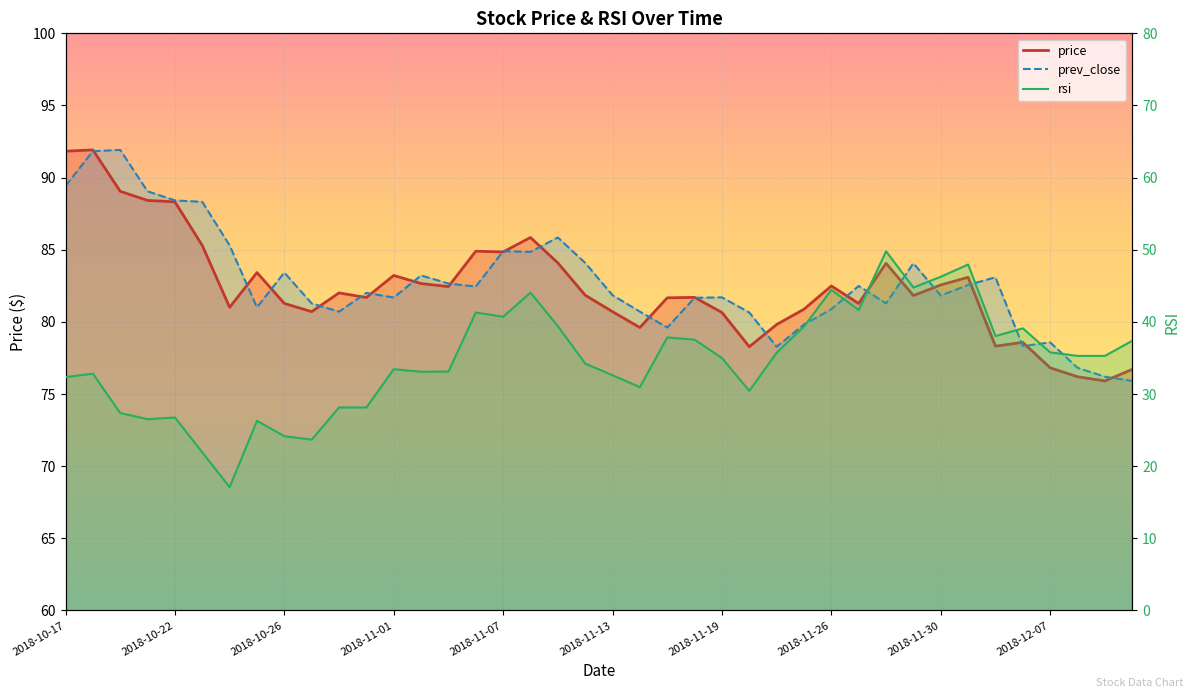

What is the minimum value shown in the chart?

17.1